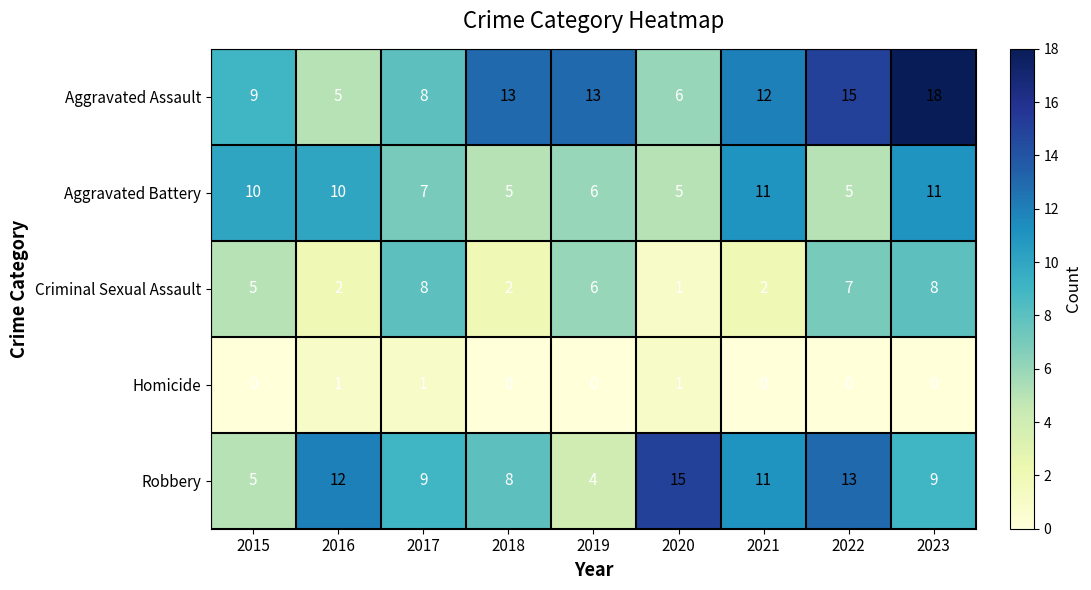

At which category does the chart reach its peak across all series?

2023